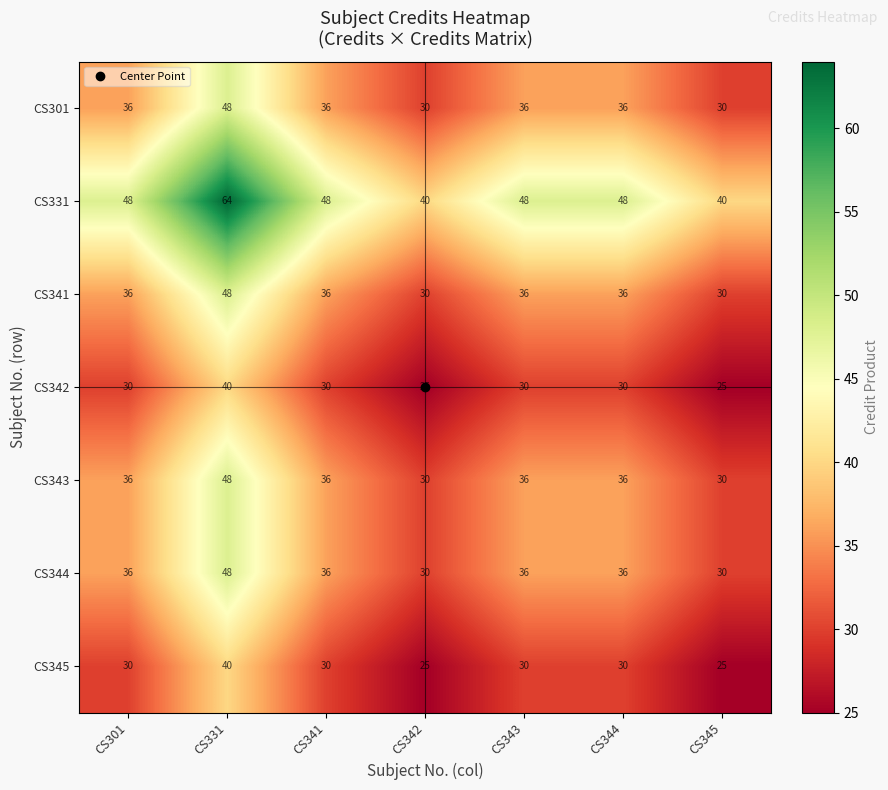

At which label does CS345 reach its peak?

CS331